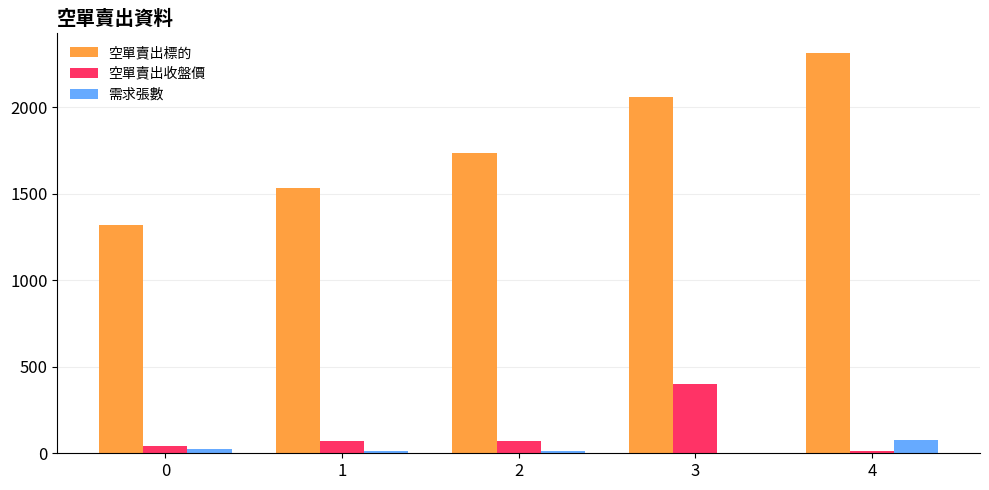

Between 0 and 1, which series saw the biggest shift?

空單賣出標的